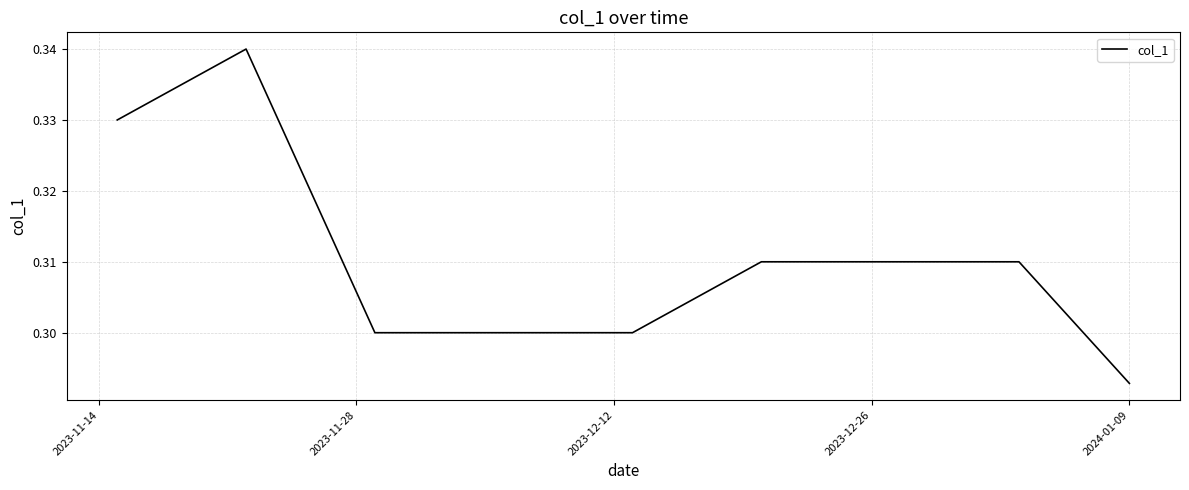

How many lines are shown in the chart?

1